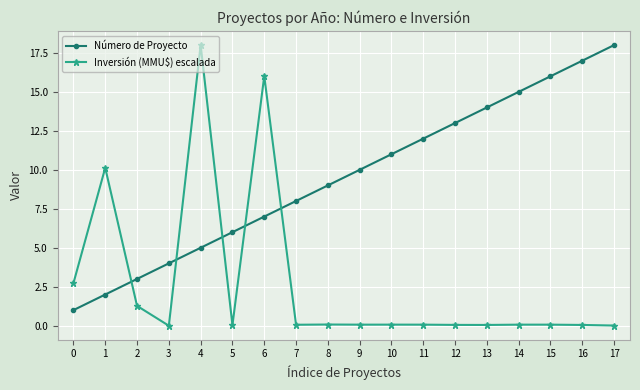

Which series ends up on top after the final intersection of Inversión (MMU$) escalada and Número de Proyecto?

Número de Proyecto